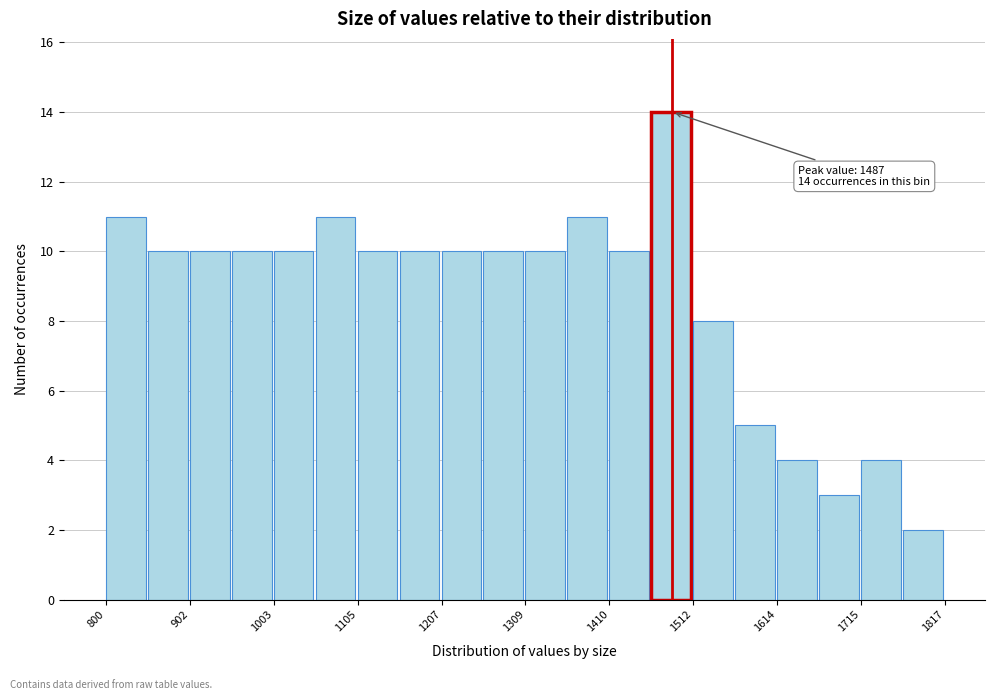

Read against the x-axis, roughly where is the centre of the tallest bar?

1480